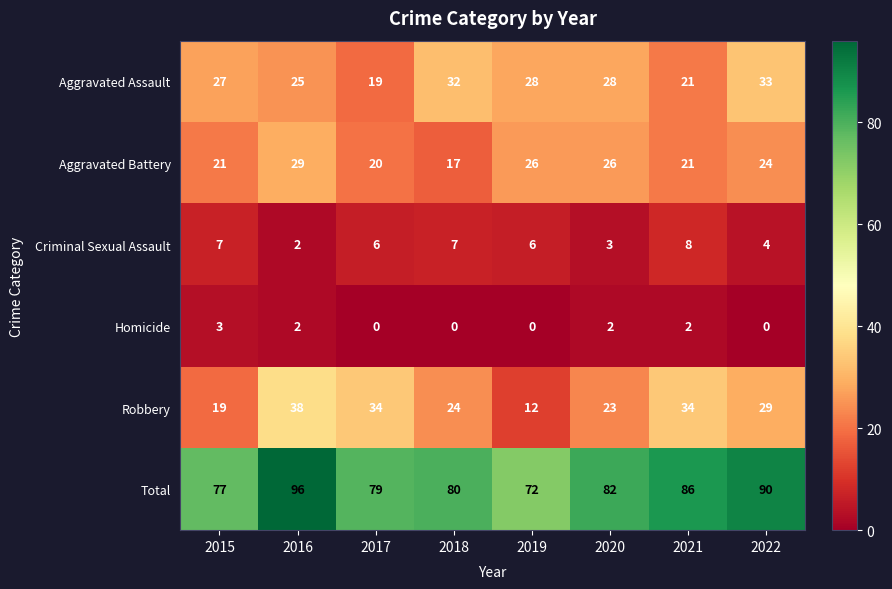

At which label does Aggravated Battery first exceed 24?

2016